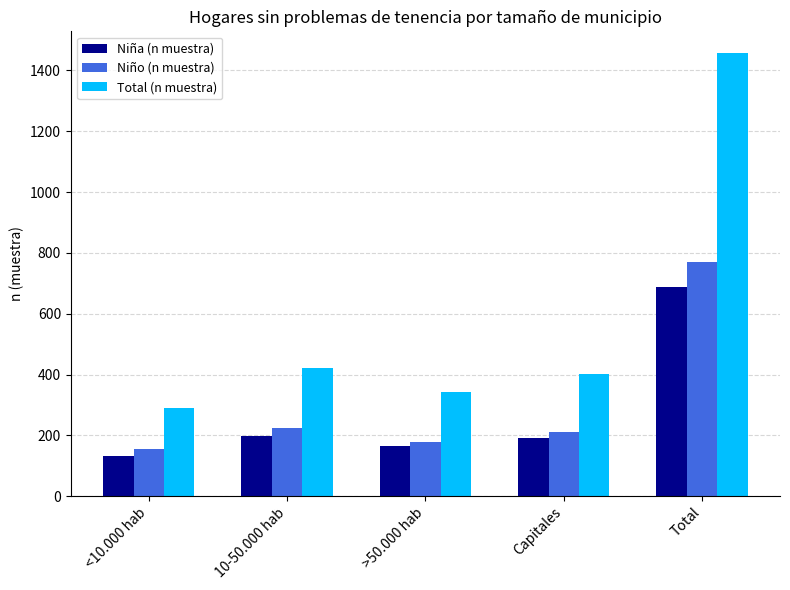

Rank the series at <10.000 hab from lowest to highest value.

Niña (n muestra), Niño (n muestra), Total (n muestra)